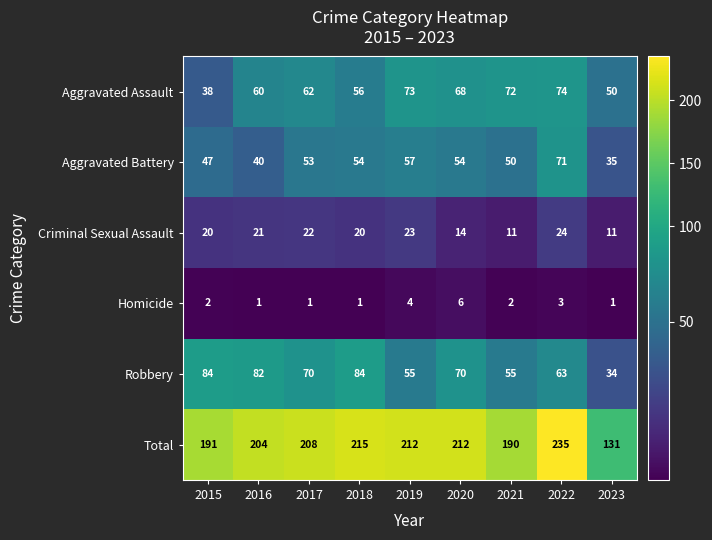

Which category has the highest value across all series?

2022